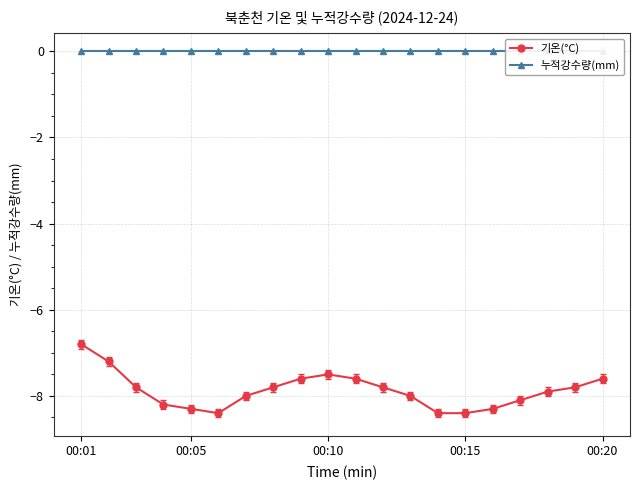

What is the maximum value for 기온(°C)?

-6.8